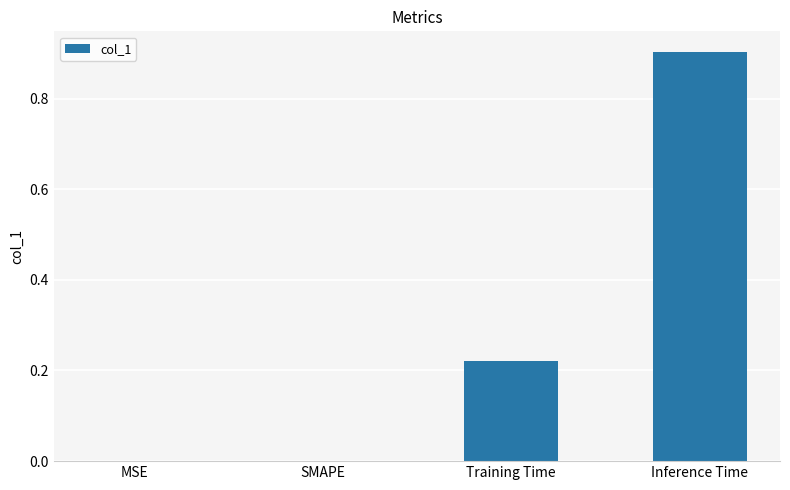

What is the greatest value displayed?

0.9